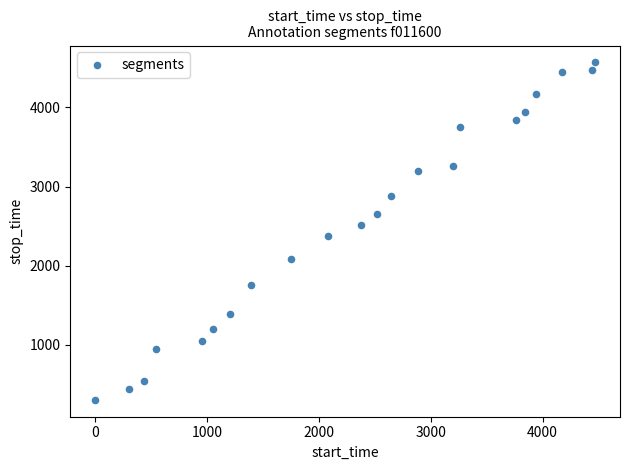

What is the range of Y values (max minus min)?

4266